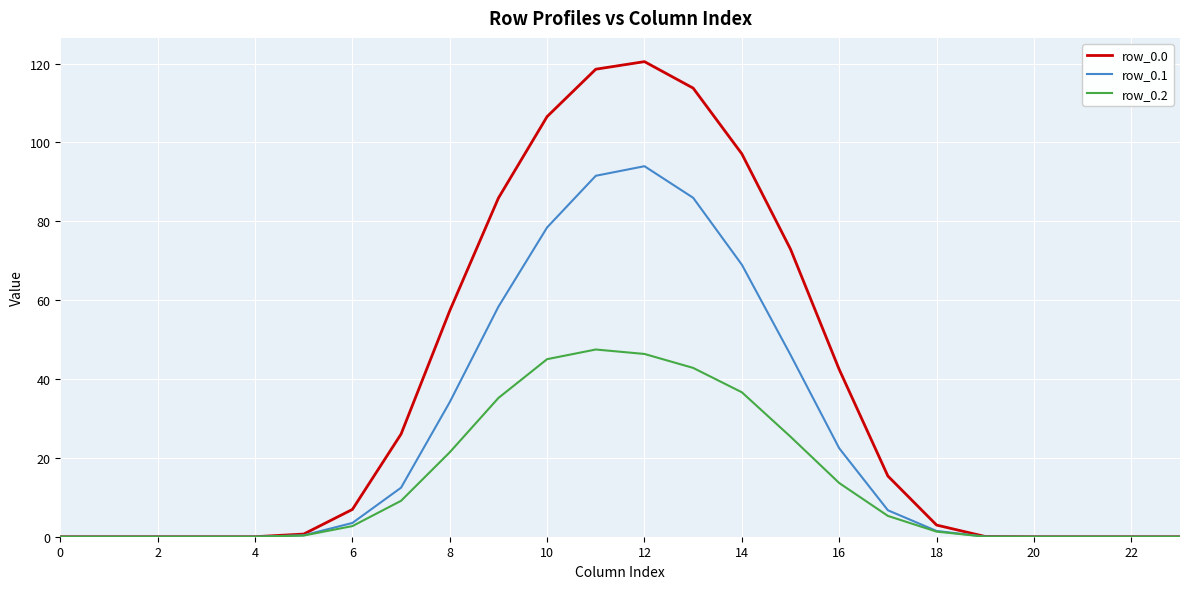

What is the highest value of the row_0.2 series?

47.5